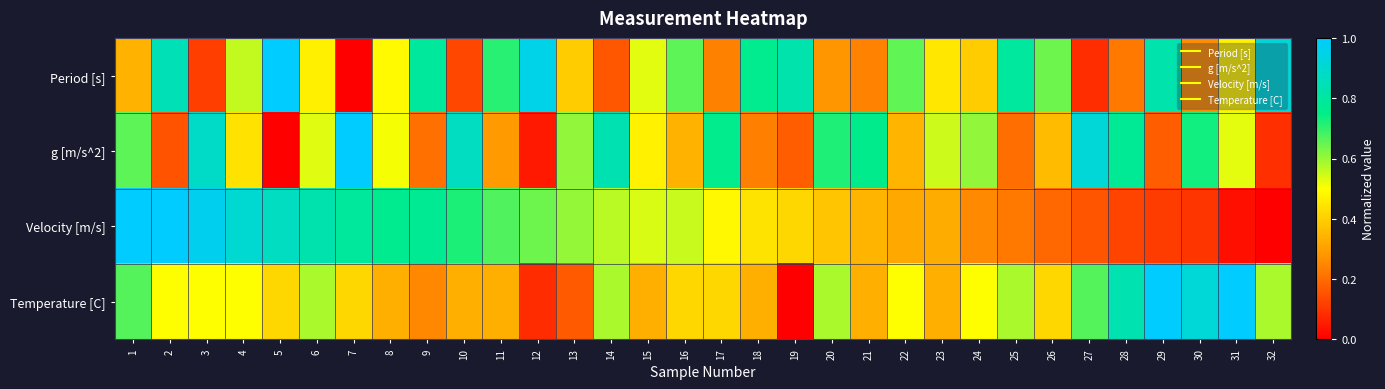

Reading right to left, transcribe all the data shown in this chart.

Period [s]: 32=0.9	31=0.5	30=0.3	29=0.8	28=0.2	27=0.1	26=0.6	25=0.8	24=0.4	23=0.5	22=0.7	21=0.2	20=0.3	19=0.8	18=0.8	17=0.2	16=0.7	15=0.5	14=0.2	13=0.4	12=1.0	11=0.7	10=0.1	9=0.8	8=0.5	7=0.0	6=0.5	5=1.0	4=0.6	3=0.1	2=0.8	1=0.3
g [m/s^2]: 32=0.1	31=0.5	30=0.7	29=0.2	28=0.8	27=0.9	26=0.4	25=0.2	24=0.6	23=0.5	22=0.3	21=0.8	20=0.7	19=0.2	18=0.2	17=0.8	16=0.3	15=0.5	14=0.8	13=0.6	12=0.0	11=0.3	10=0.9	9=0.2	8=0.5	7=1.0	6=0.5	5=0.0	4=0.4	3=0.9	2=0.2	1=0.7
Velocity [m/s]: 32=0.0	31=0.0	30=0.1	29=0.1	28=0.1	27=0.2	26=0.2	25=0.2	24=0.3	23=0.3	22=0.3	21=0.3	20=0.4	19=0.4	18=0.4	17=0.5	16=0.6	15=0.5	14=0.6	13=0.6	12=0.6	11=0.7	10=0.7	9=0.8	8=0.8	7=0.8	6=0.8	5=0.9	4=0.9	3=1.0	2=1.0	1=1.0
Temperature [C]: 32=0.6	31=1.0	30=0.9	29=1.0	28=0.8	27=0.7	26=0.4	25=0.6	24=0.5	23=0.3	22=0.5	21=0.3	20=0.6	19=0.0	18=0.3	17=0.4	16=0.4	15=0.3	14=0.6	13=0.2	12=0.1	11=0.3	10=0.3	9=0.3	8=0.3	7=0.4	6=0.6	5=0.4	4=0.5	3=0.5	2=0.5	1=0.7